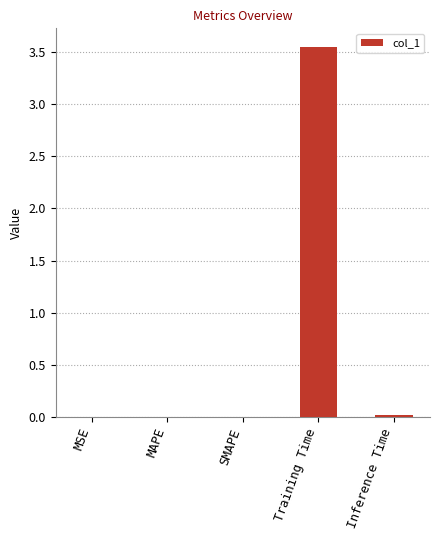

Does the chart contain stacked bars?

No